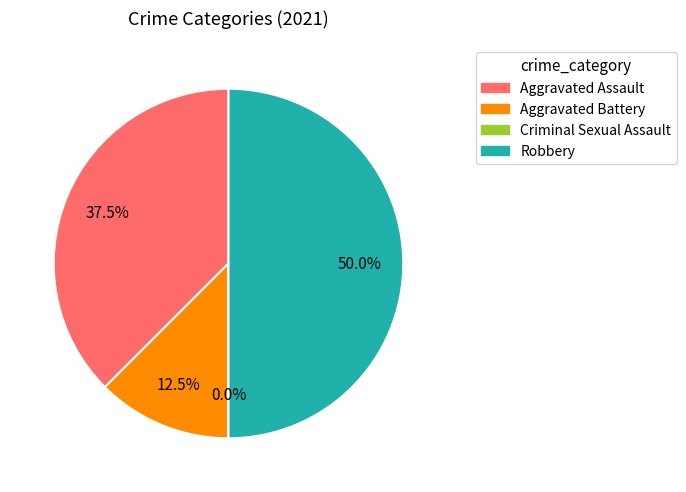

How many slices are in this pie chart?

4